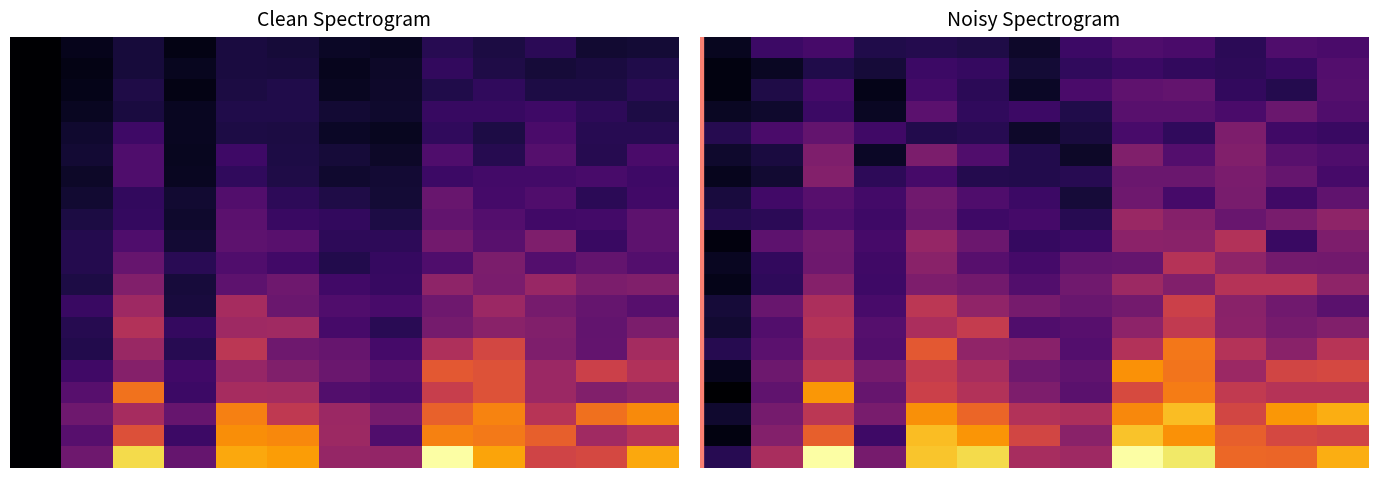

What is the maximum value for 0.0?

0.2